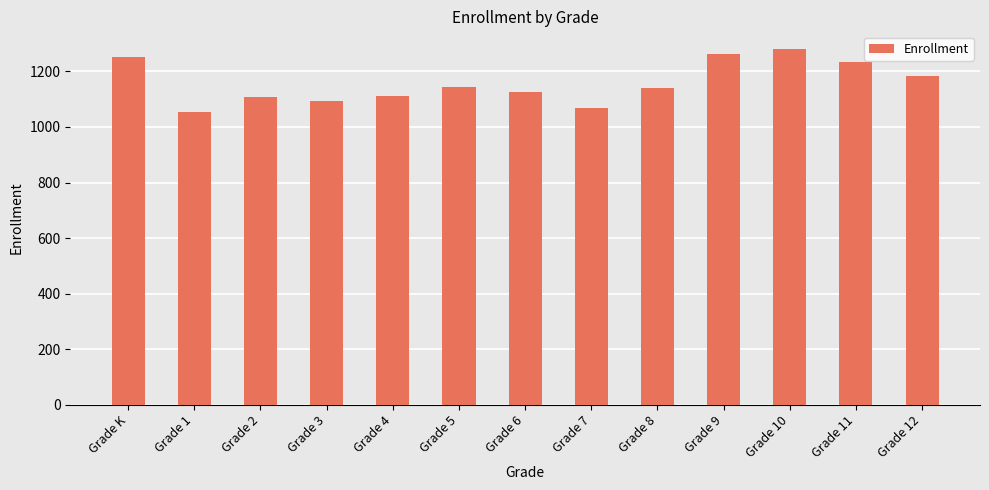

The value at Grade 9 is 1261. True or false?

True